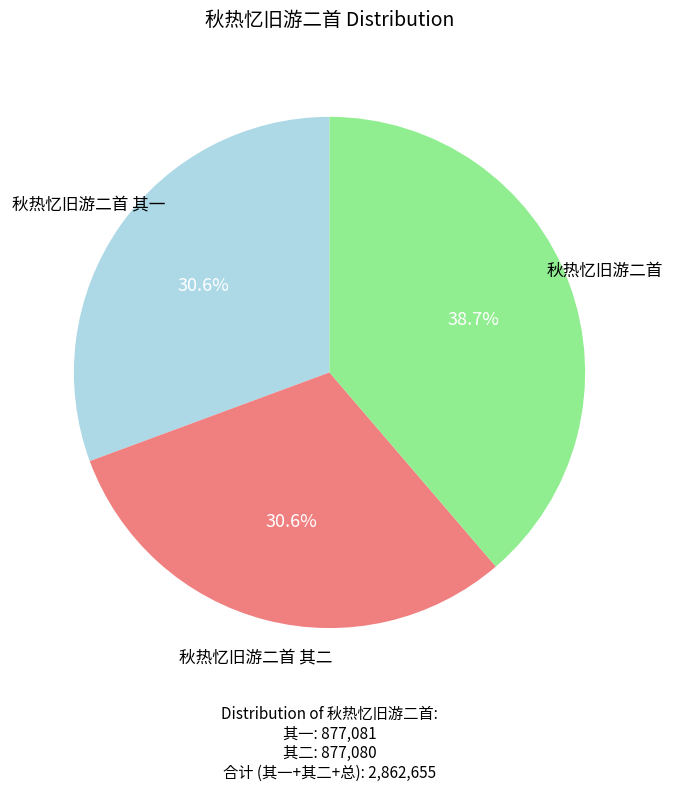

To the nearest percent, what is the difference between the largest and smallest slice percentages?

8%